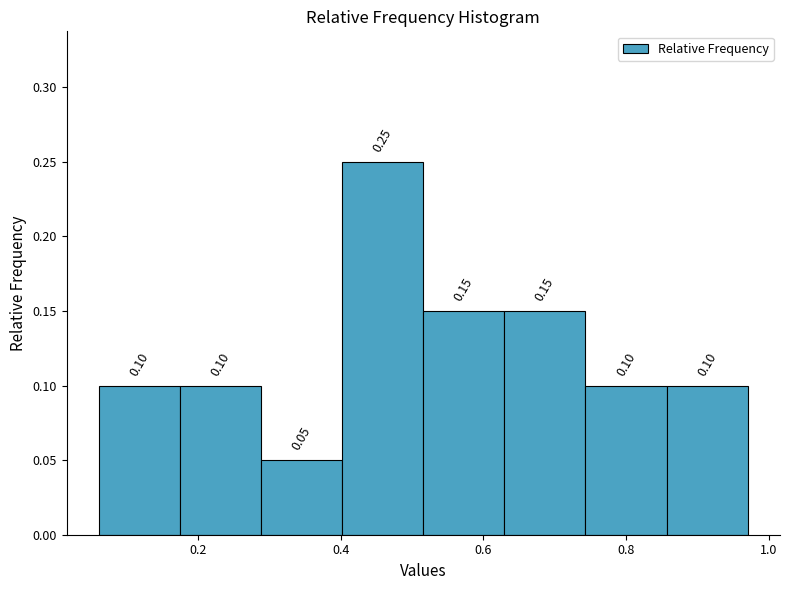

How tall is the bar that spans 0.28 to 0.40 on the x-axis? The bar edges are not printed on the chart, so give them approximately, as read against the axis.

0.05